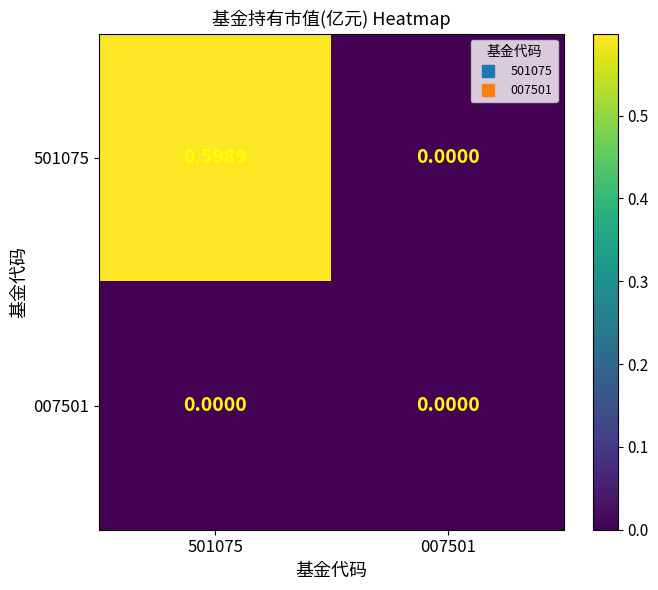

How many series are shown in this chart?

2